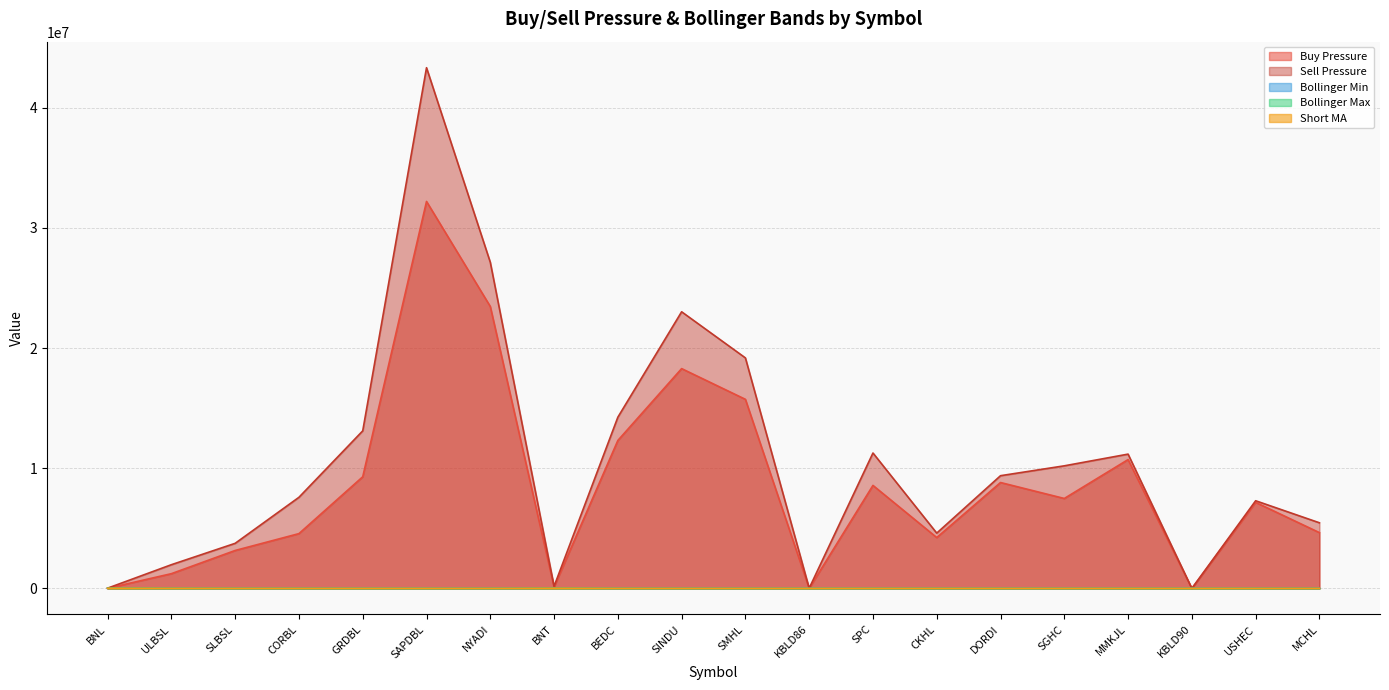

Reading left to right, transcribe all the data shown in this chart.

Buy Pressure: 13673.0	1229205.0	3159136.0	4561378.0	9289096.0	32191561.0	23451654.0	125246.0	12308482.0	18286003.0	15731204.0	6775.0	8571241.0	4233790.0	8811097.0	7483880.0	10719203.0	821.0	7159370.0	4642861.0
Sell Pressure: 24684.0	1975833.0	3753865.0	7582158.0	13108918.0	43315355.0	27130028.0	176908.0	14244187.0	23012717.0	19176717.0	19572.0	11266367.0	4603176.0	9378566.0	10199610.0	11173340.0	1568.0	7294160.0	5462011.0
Bollinger Min: 15888.0	3745.5	2003.7	1668.5	1224.9	1023.3	561.2	12951.0	731.2	965.7	991.7	1041.3	558.4	794.4	595.4	566.8	749.8	1042.7	677.2	637.4
Bollinger Max: 20582.4	6528.0	2930.3	2655.3	1895.5	1564.8	888.2	13882.9	1026.0	1246.1	1320.4	1274.2	726.4	897.0	669.2	640.2	845.8	1356.9	746.0	702.4
Short MA: 16921.9	5033.6	2332.2	2028.5	1431.7	1217.5	684.6	13142.0	865.6	1068.4	1073.2	1131.4	636.9	828.4	620.2	601.3	781.6	1161.0	704.4	656.9